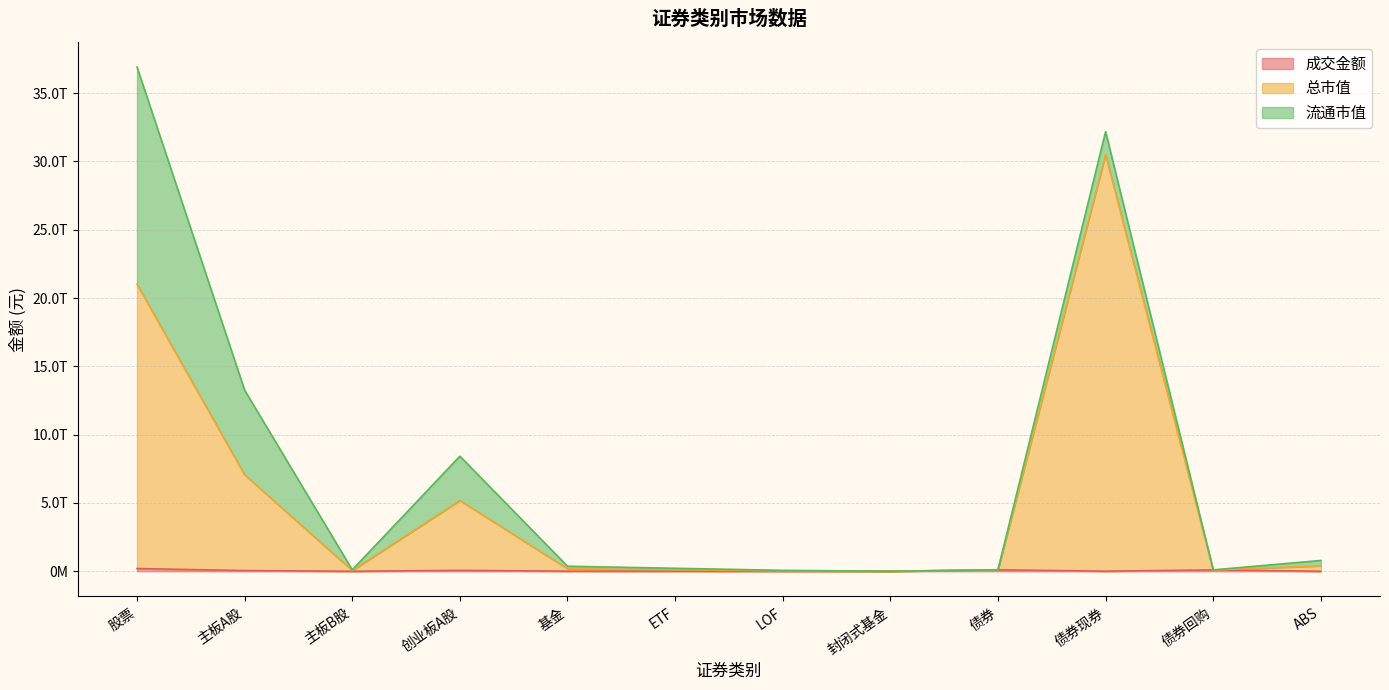

Does the chart display data point markers on the line(s)?

No